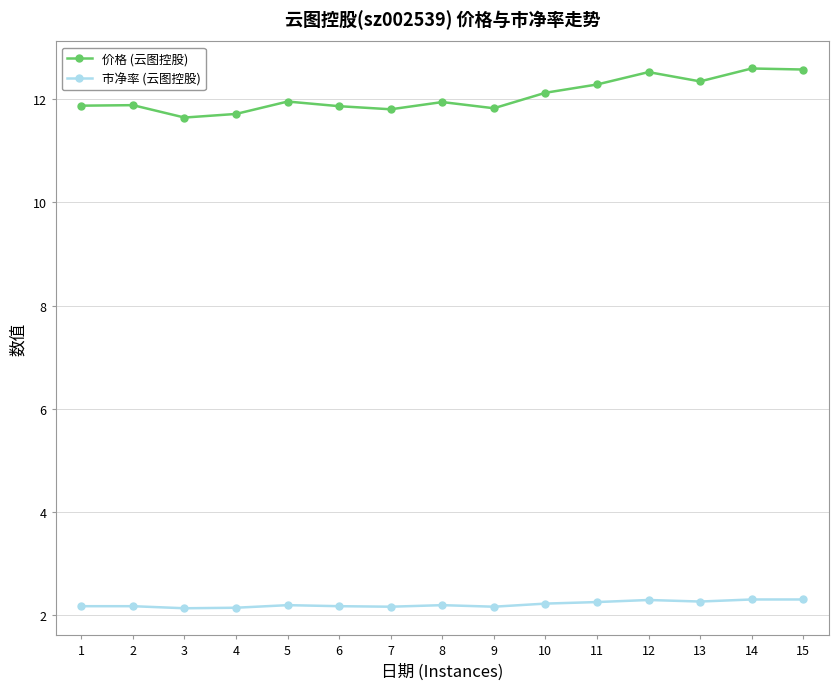

What is the total value across all series at 4?

13.9